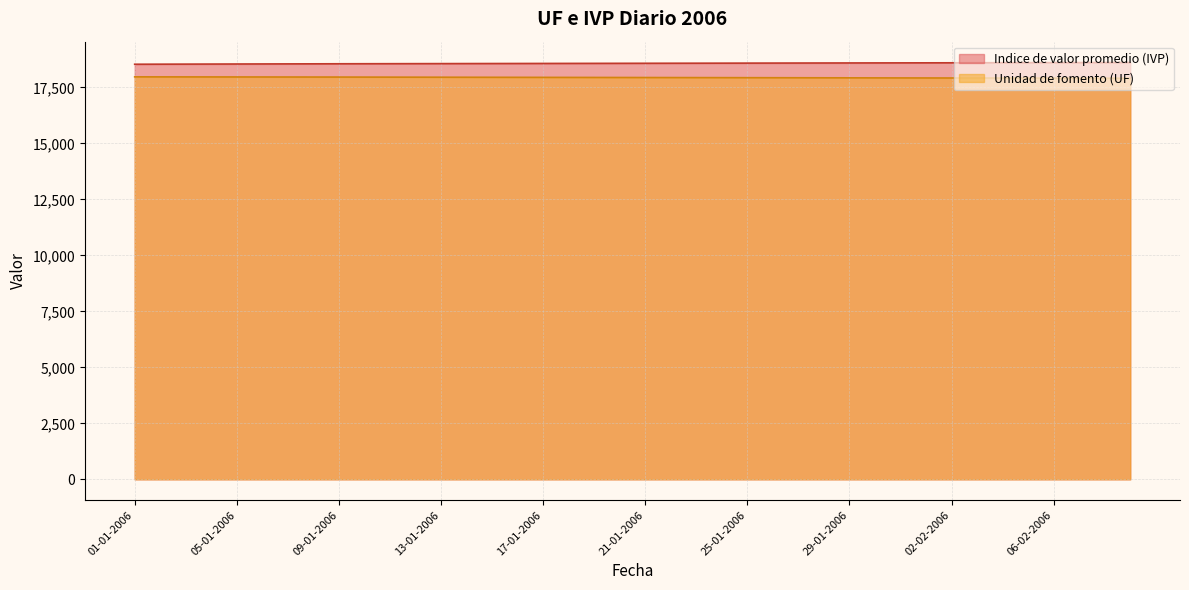

How many distinct data groups are displayed?

2